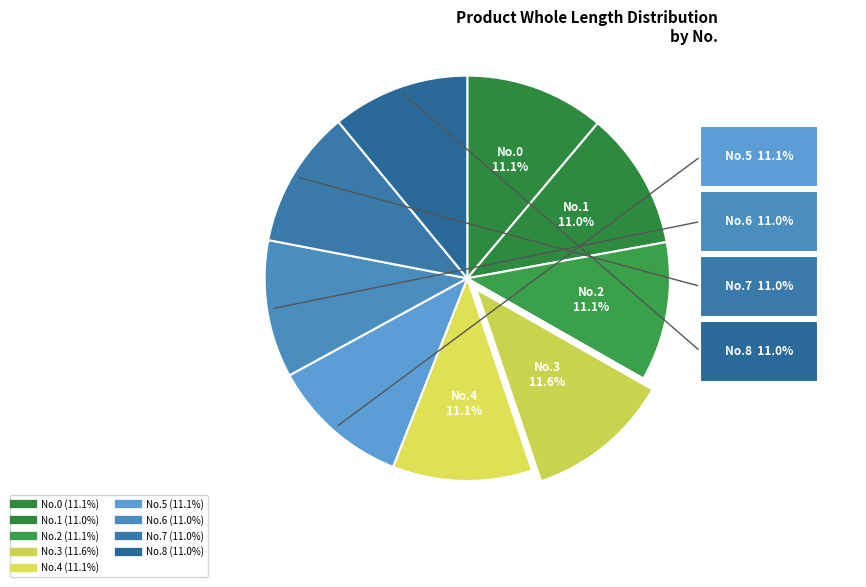

Count the number of slices in the pie.

9